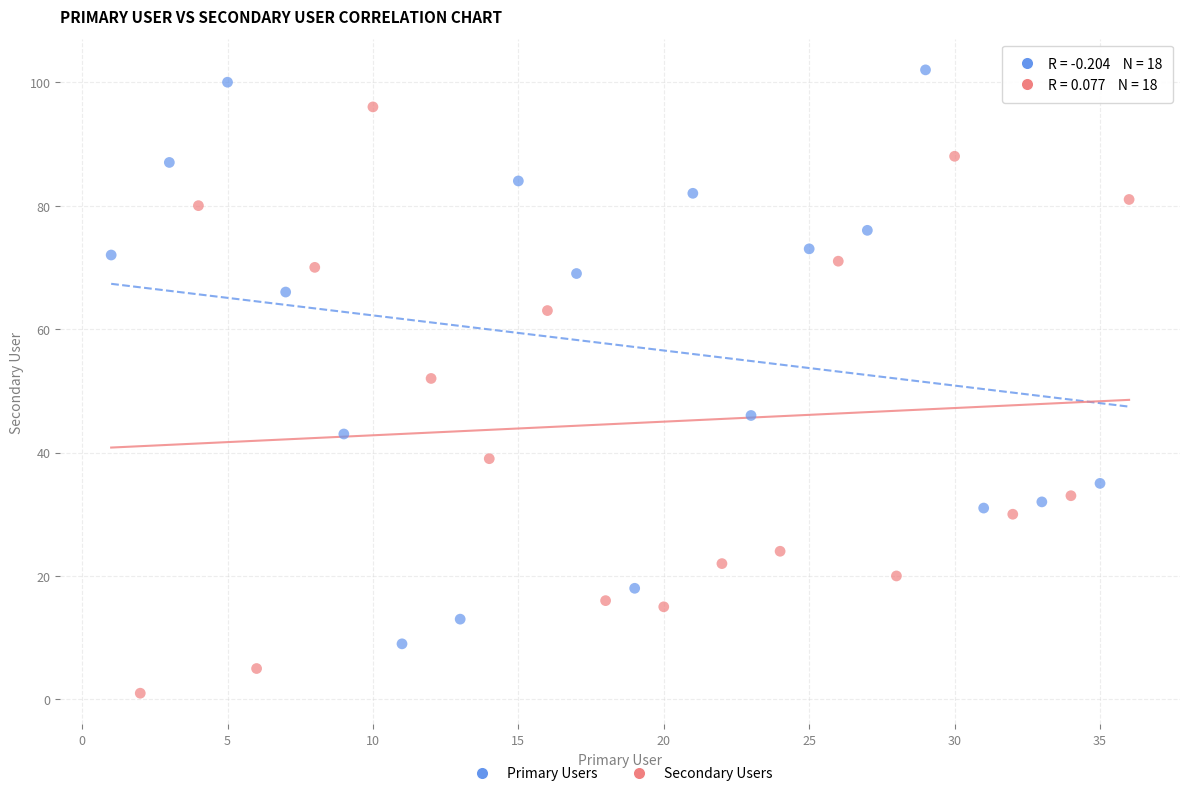

Which series reaches the minimum Y coordinate?

Secondary Users